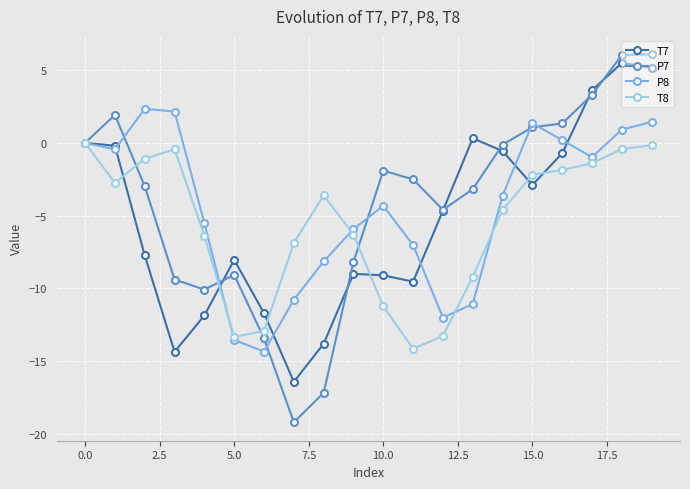

Count the number of data series in this chart.

4